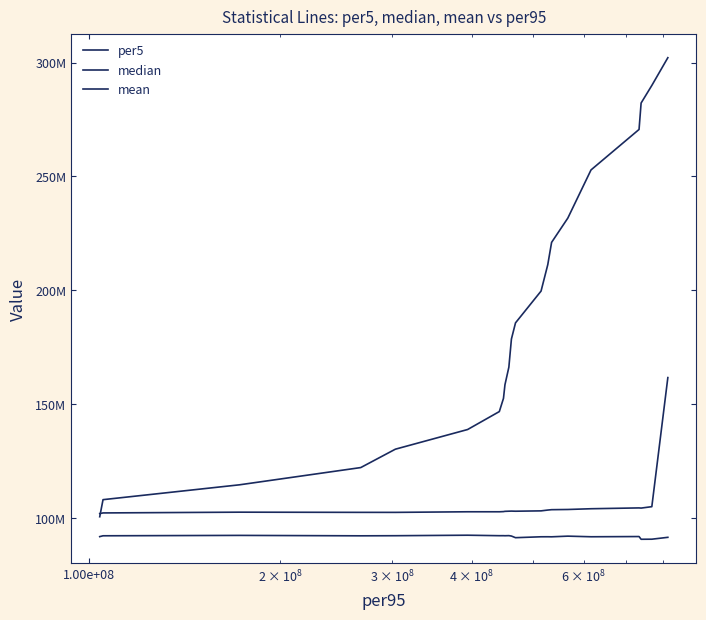

How many interior local peaks does the per5 series have?

7